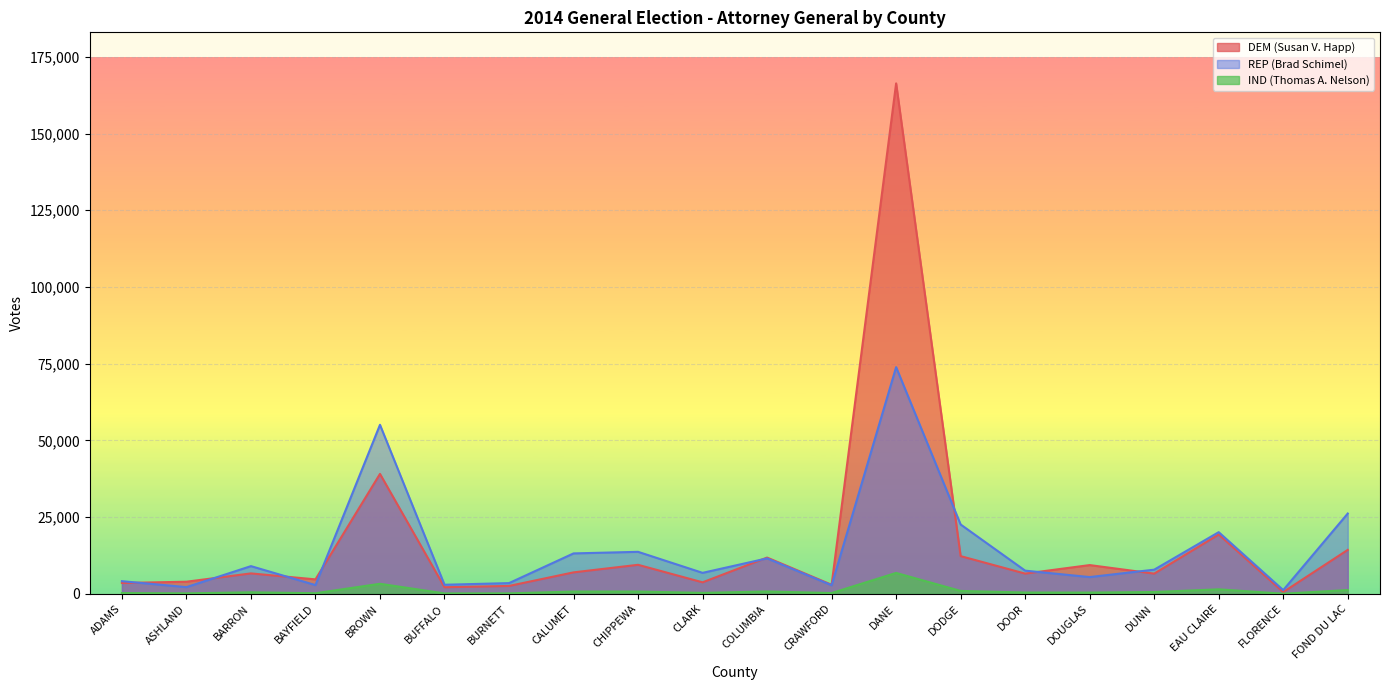

Reading left to right, what are all the values shown in this chart?

DEM (Susan V. Happ): 3546	3966	6674	4731	39096	2172	2591	7014	9475	3769	11837	2974	166337	12307	6614	9387	6608	19355	598	14336
REP (Brad Schimel): 4140	2203	9046	2867	55095	2977	3513	13189	13704	6854	11574	2817	73880	22610	7572	5481	7889	20112	1234	26184
IND (Thomas A. Nelson): 278	177	515	217	3292	158	172	762	763	327	788	277	6829	966	443	427	610	1490	59	1255